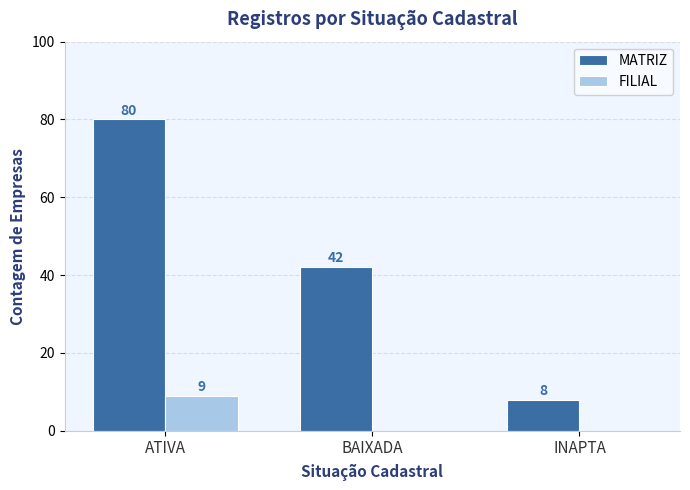

What is the sum of the MATRIZ values at BAIXADA and INAPTA?

50